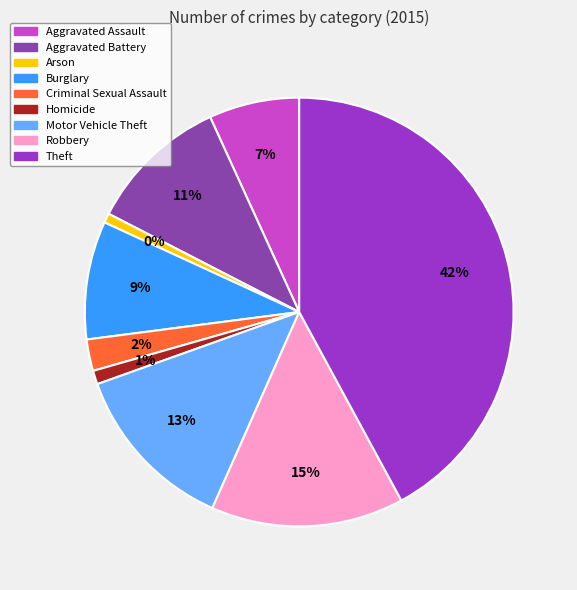

How many segments does this pie chart have?

9